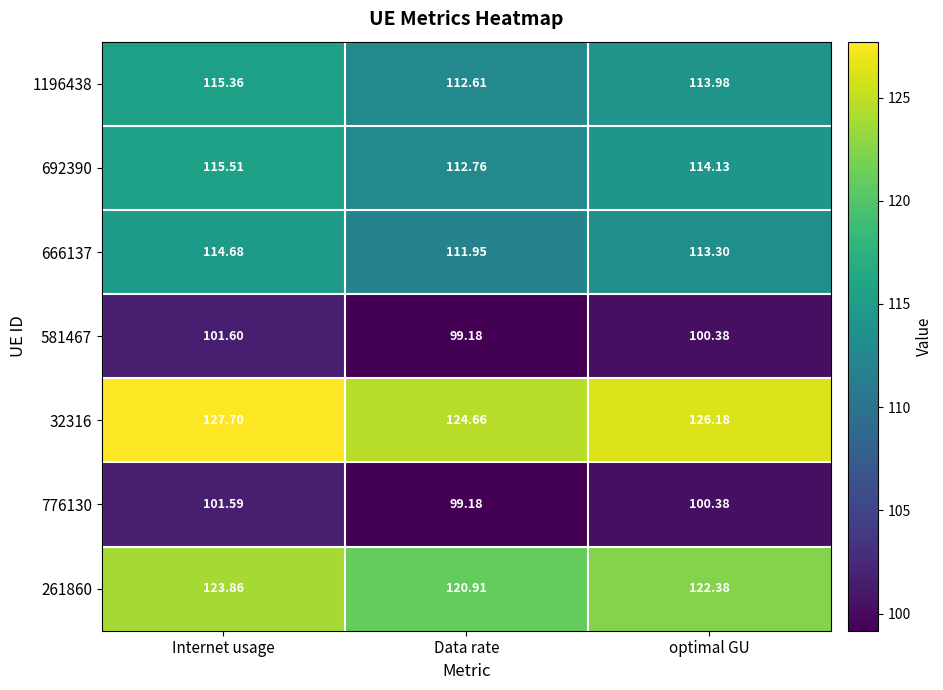

List the series in order of their peak value, lowest first.

776130, 581467, 666137, 1196438, 692390, 261860, 32316